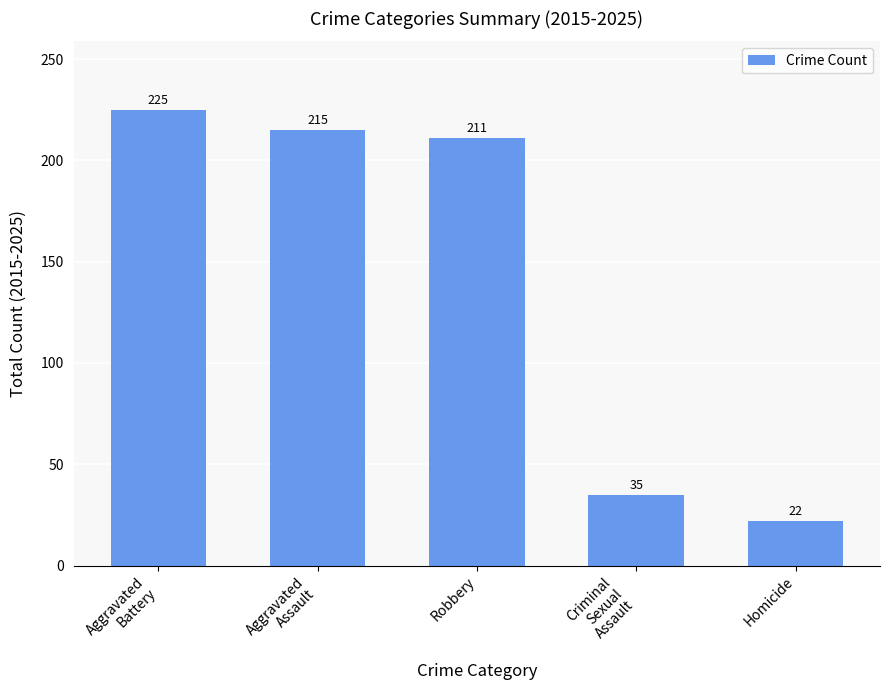

The value at Criminal
Sexual
Assault is 23. True or false?

False